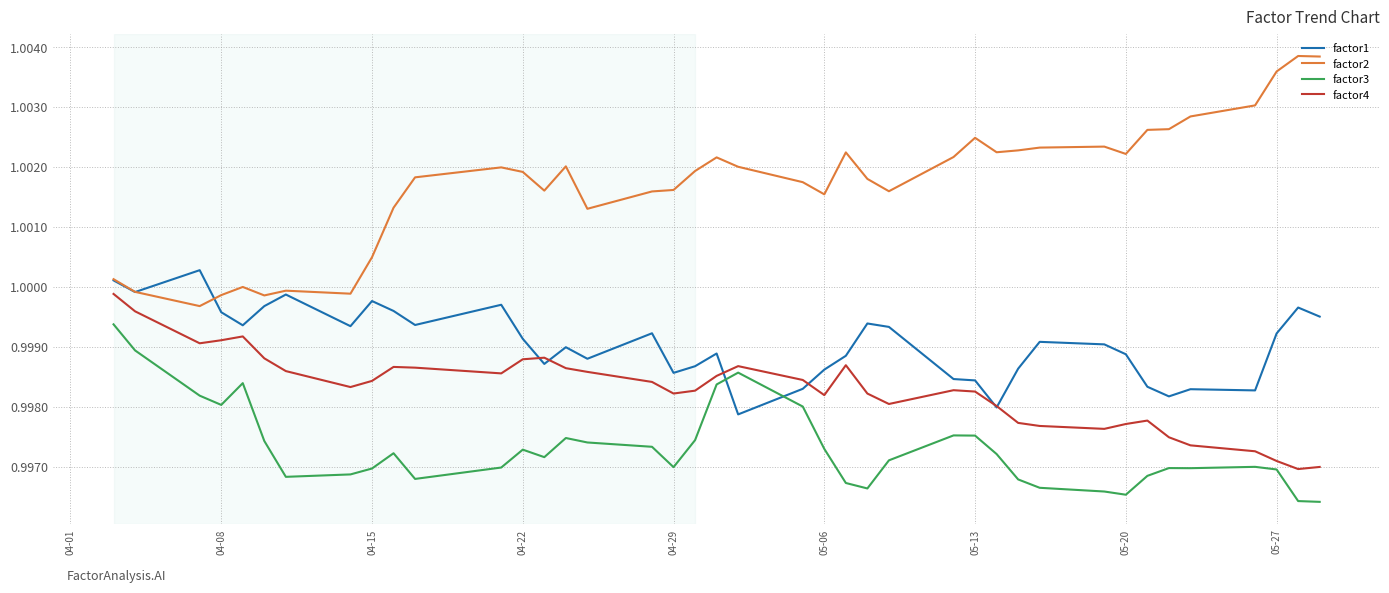

List the series in order of their overall mean, lowest first.

factor3, factor4, factor1, factor2